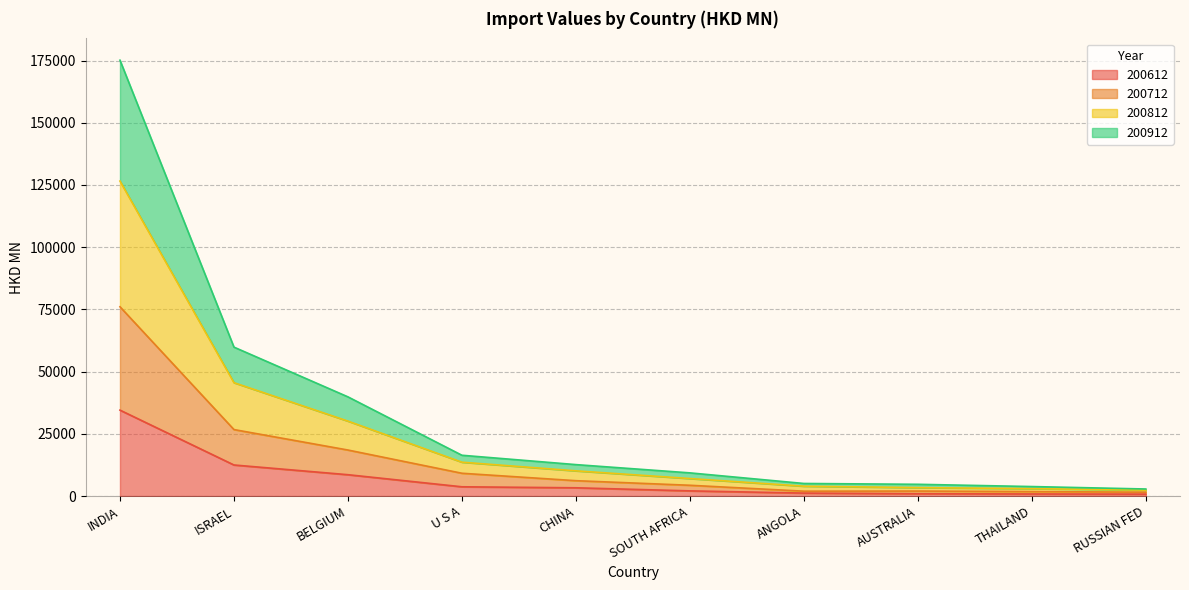

At which label does 200612 reach its peak?

INDIA